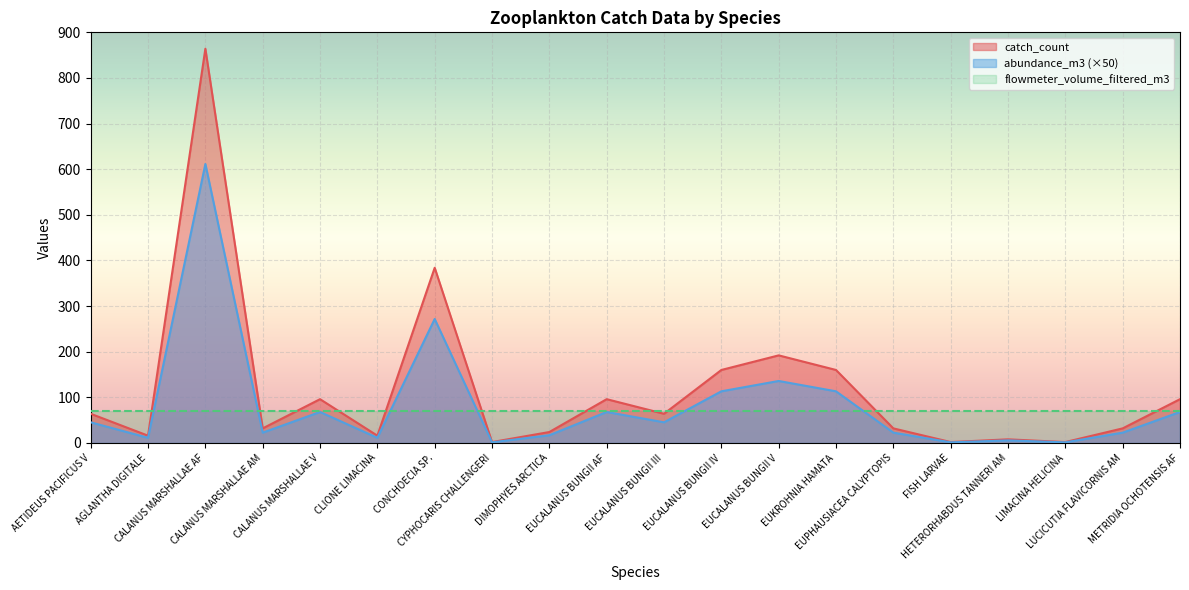

What is the label of the 12th point from the left?

EUCALANUS BUNGII IV